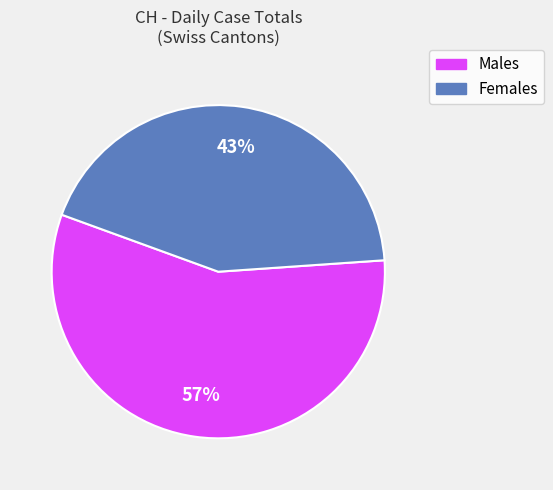

Is there a majority slice in this chart?

Yes